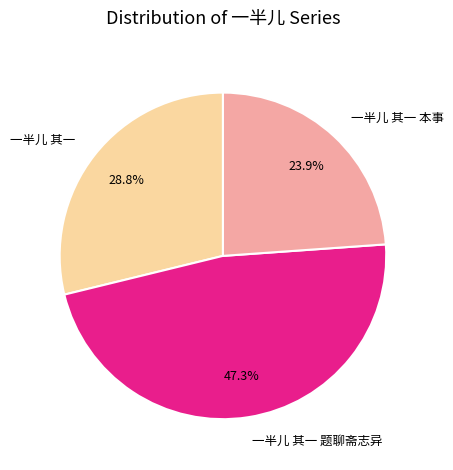

Which slice is the smallest?

一半儿 其一 本事